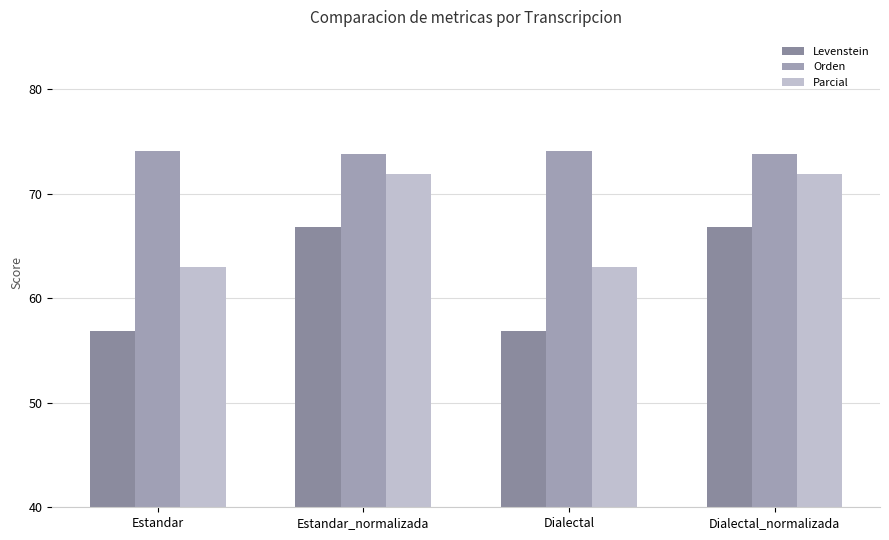

How many distinct data groups are displayed?

3